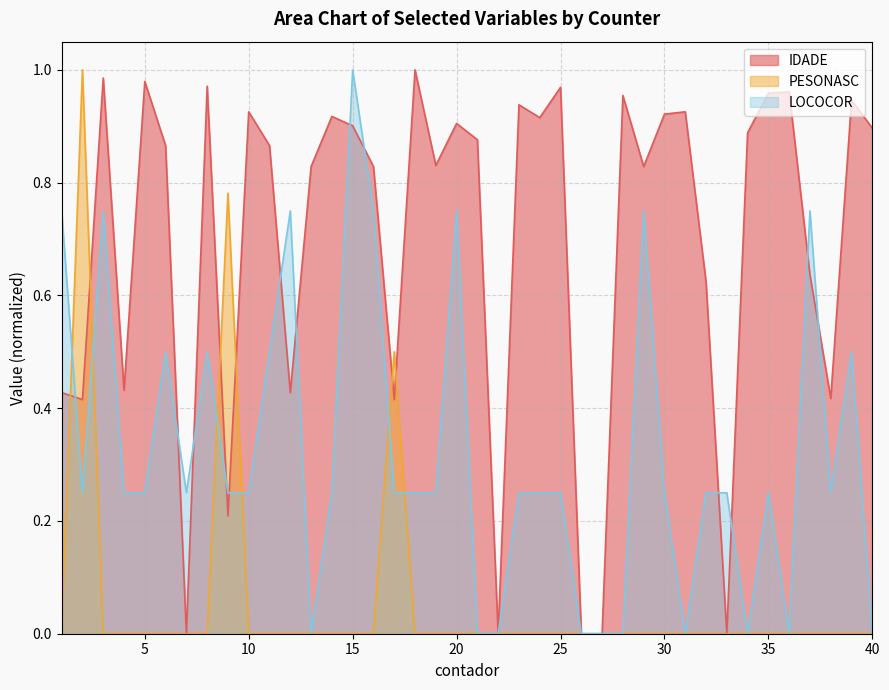

Reading left to right, transcribe all the data shown in this chart.

IDADE: 1=0.4	2=0.4	3=1.0	4=0.4	5=1.0	6=0.9	7=0.0	8=1.0	9=0.2	10=0.9	11=0.9	12=0.4	13=0.8	14=0.9	15=0.9	16=0.8	17=0.4	18=1.0	19=0.8	20=0.9	21=0.9	22=0.0	23=0.9	24=0.9	25=1.0	26=0.0	27=0.0	28=1.0	29=0.8	30=0.9	31=0.9	32=0.6	33=0.0	34=0.9	35=1.0	36=1.0	37=0.6	38=0.4	39=0.9	40=0.9
PESONASC: 1=0.0	2=1.0	3=0.0	4=0.0	5=0.0	6=0.0	7=0.0	8=0.0	9=0.8	10=0.0	11=0.0	12=0.0	13=0.0	14=0.0	15=0.0	16=0.0	17=0.5	18=0.0	19=0.0	20=0.0	21=0.0	22=0.0	23=0.0	24=0.0	25=0.0	26=0.0	27=0.0	28=0.0	29=0.0	30=0.0	31=0.0	32=0.0	33=0.0	34=0.0	35=0.0	36=0.0	37=0.0	38=0.0	39=0.0	40=0.0
LOCOCOR: 1=0.8	2=0.2	3=0.8	4=0.2	5=0.2	6=0.5	7=0.2	8=0.5	9=0.2	10=0.2	11=0.5	12=0.8	13=0.0	14=0.2	15=1.0	16=0.8	17=0.2	18=0.2	19=0.2	20=0.8	21=0.0	22=0.0	23=0.2	24=0.2	25=0.2	26=0.0	27=0.0	28=0.0	29=0.8	30=0.2	31=0.0	32=0.2	33=0.2	34=0.0	35=0.2	36=0.0	37=0.8	38=0.2	39=0.5	40=0.0